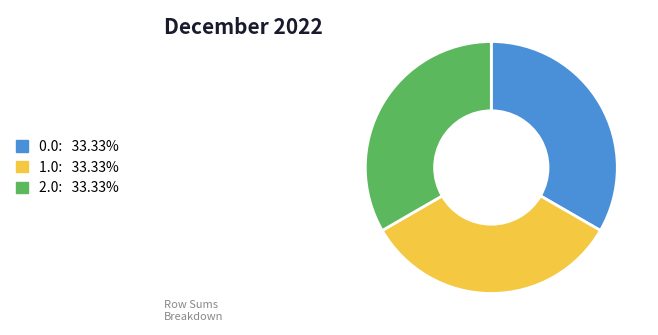

Approximately how many times larger is the value at 2.0 compared to 1.0?

1.0